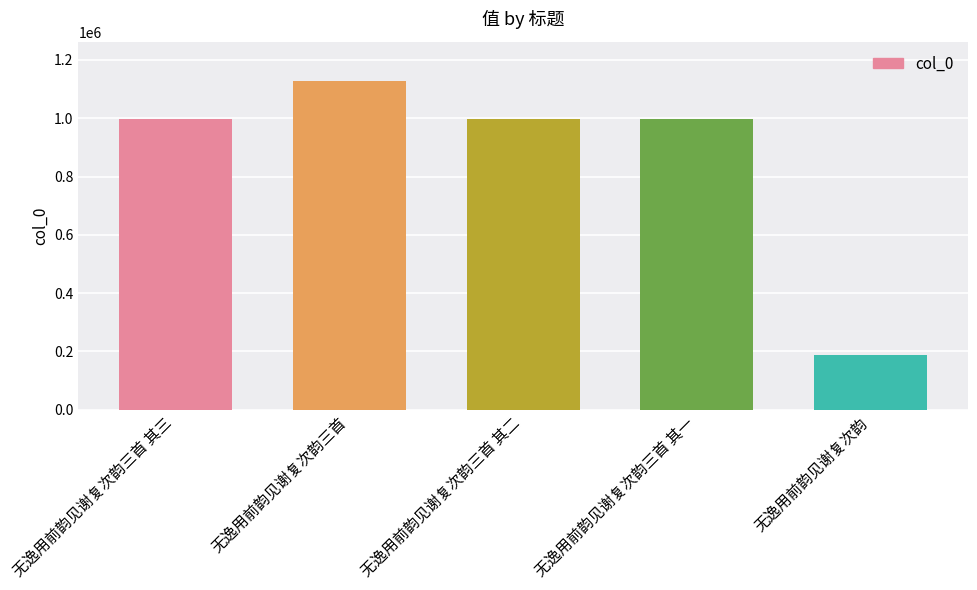

What is the minimum value shown in the chart?

188692